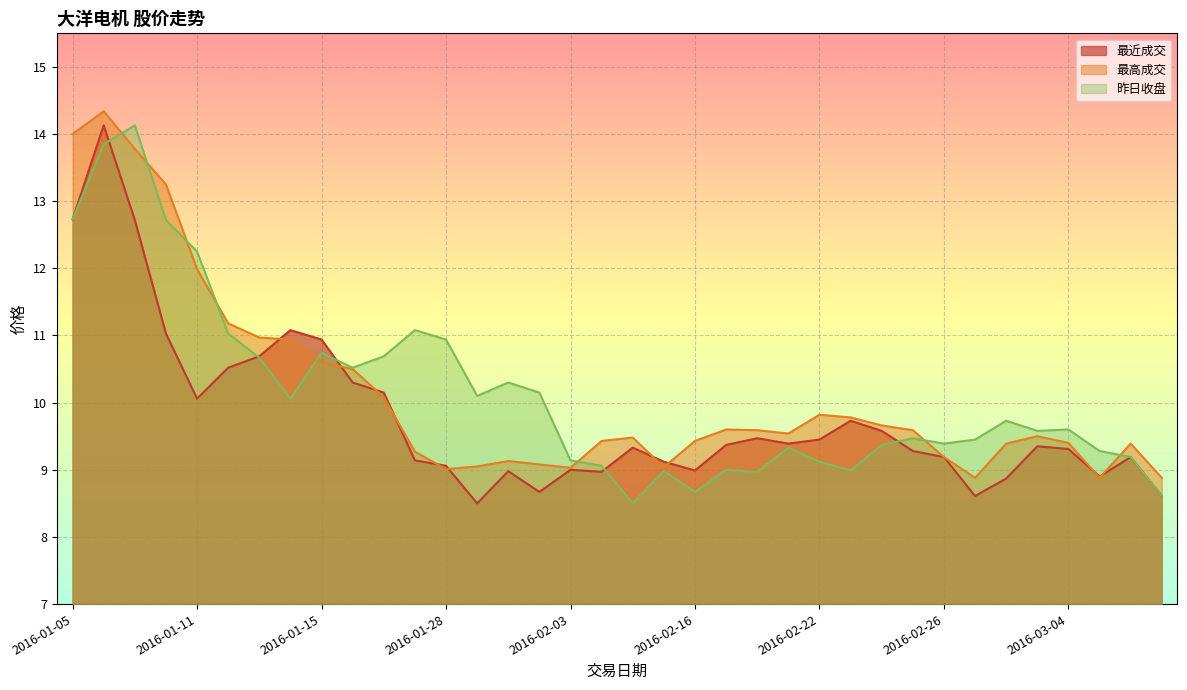

What is the maximum value for 昨日收盘?

14.1